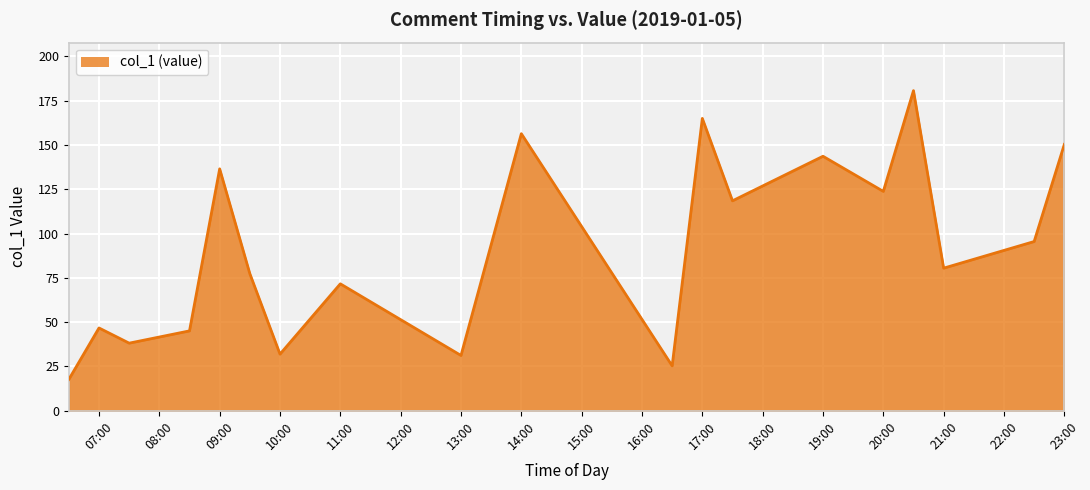

What is the minimum value shown in the chart?

17.7